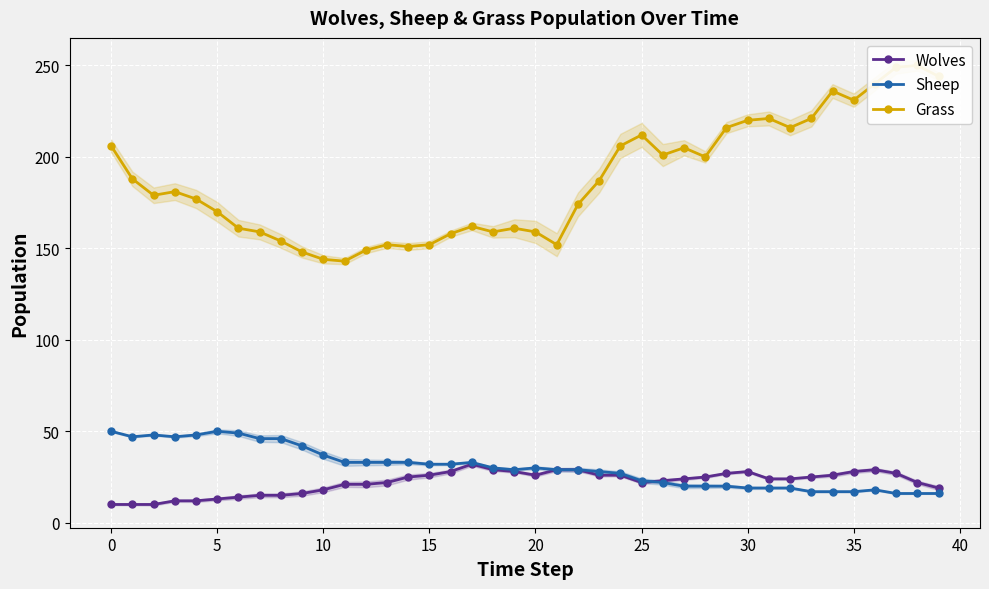

What are all the series names shown in the legend?

Wolves, Sheep, Grass